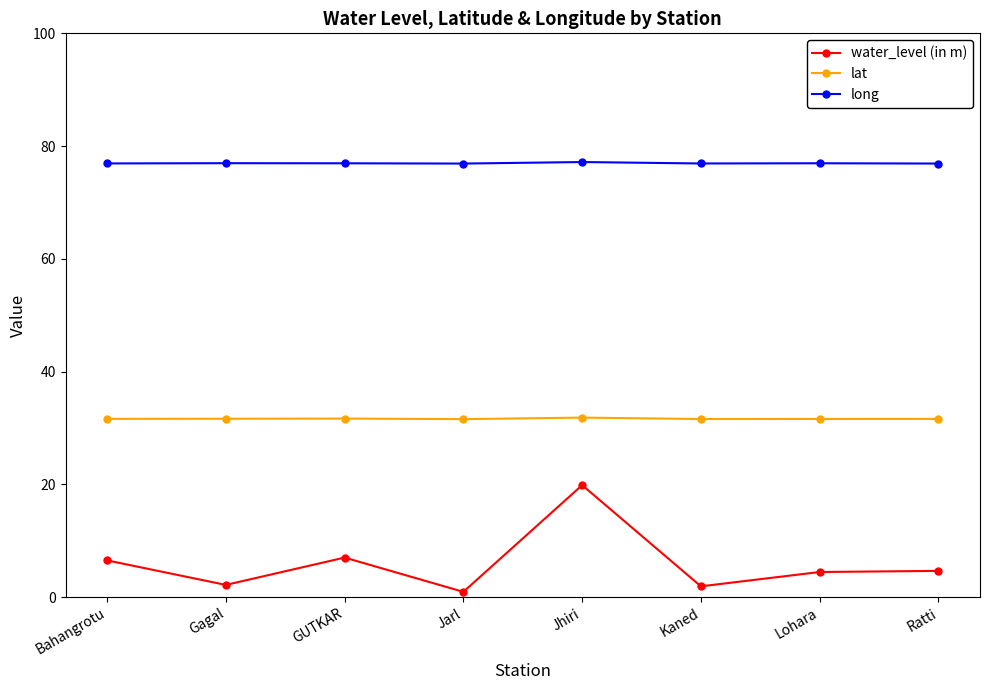

At Lohara, list the series in order from largest to smallest.

long, lat, water_level (in m)